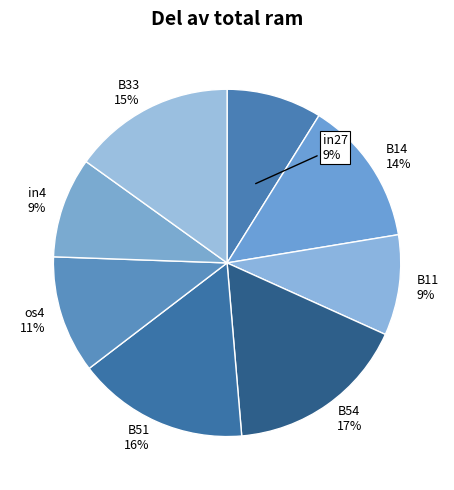

How many slices are in this pie chart?

8